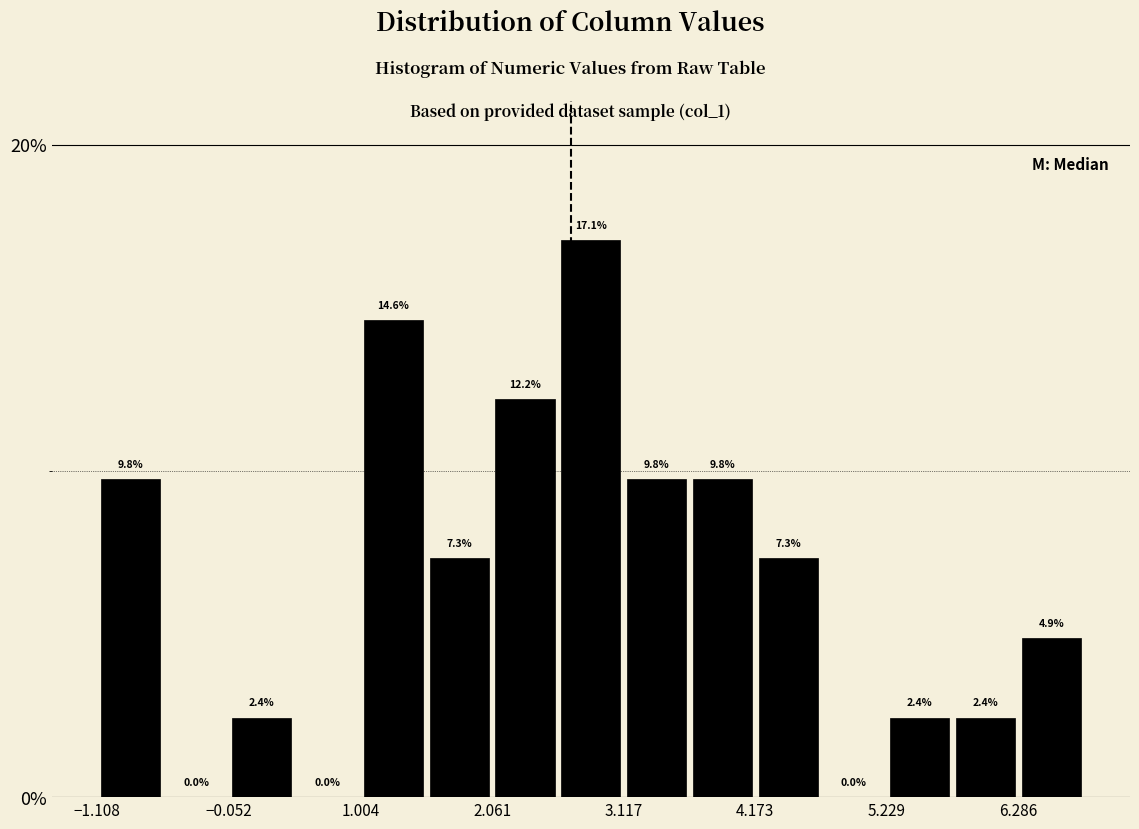

Read against the x-axis, roughly where is the centre of the tallest bar?

2.8